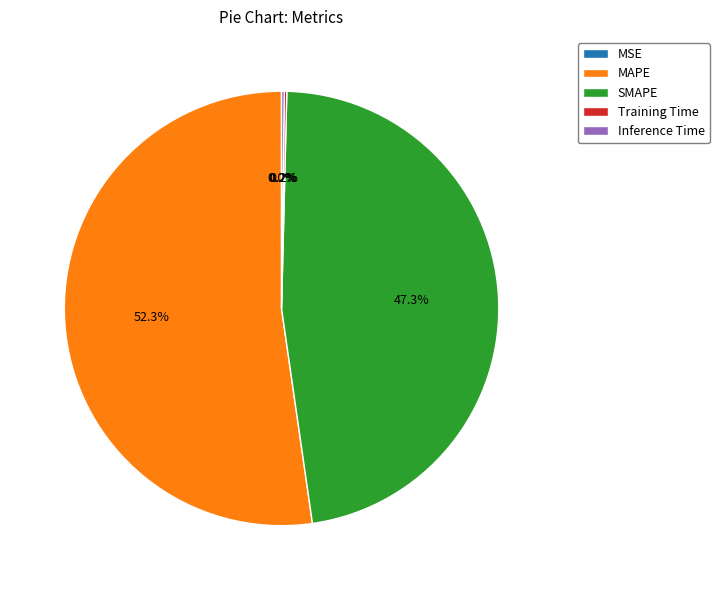

Does any single category account for the majority?

Yes